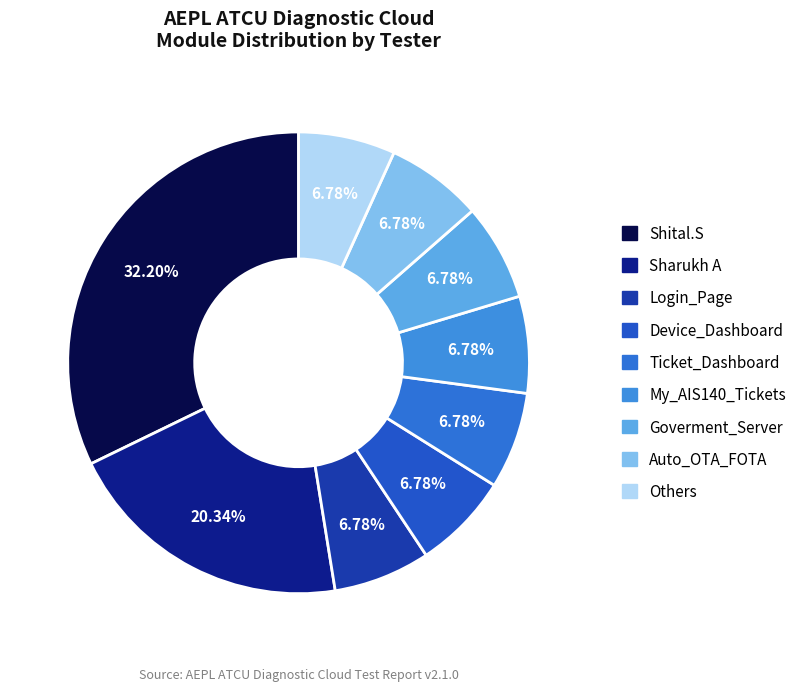

How many slices are in this pie chart?

9